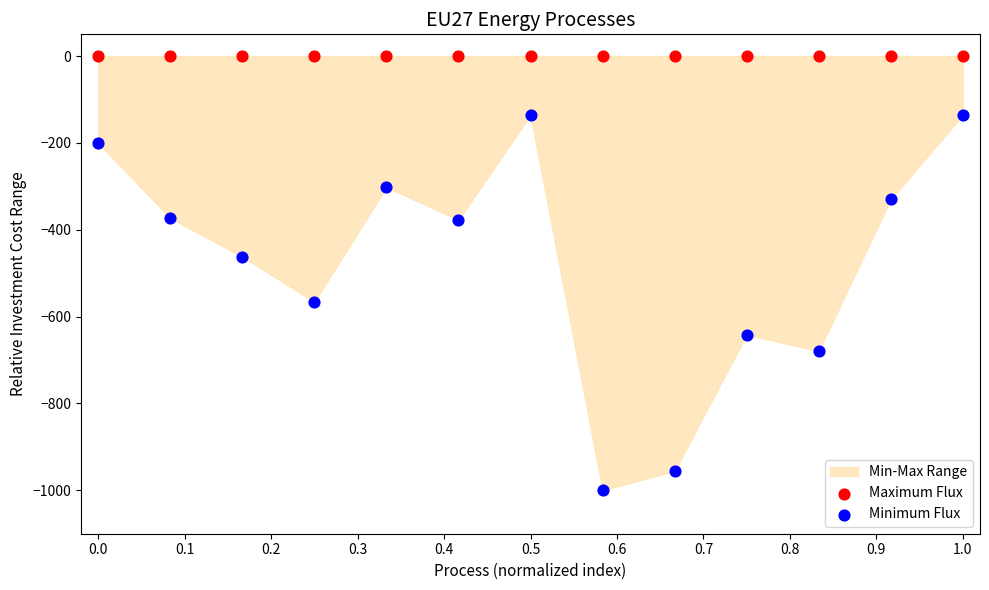

Which series reaches the maximum Y coordinate?

Maximum Flux